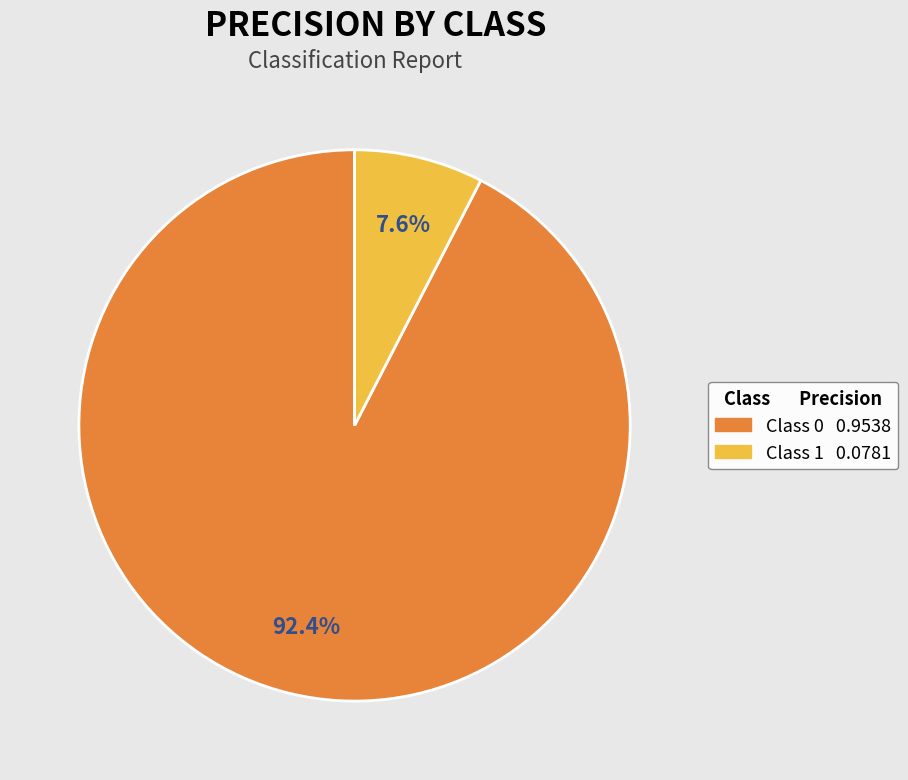

Does any single category account for the majority?

Yes